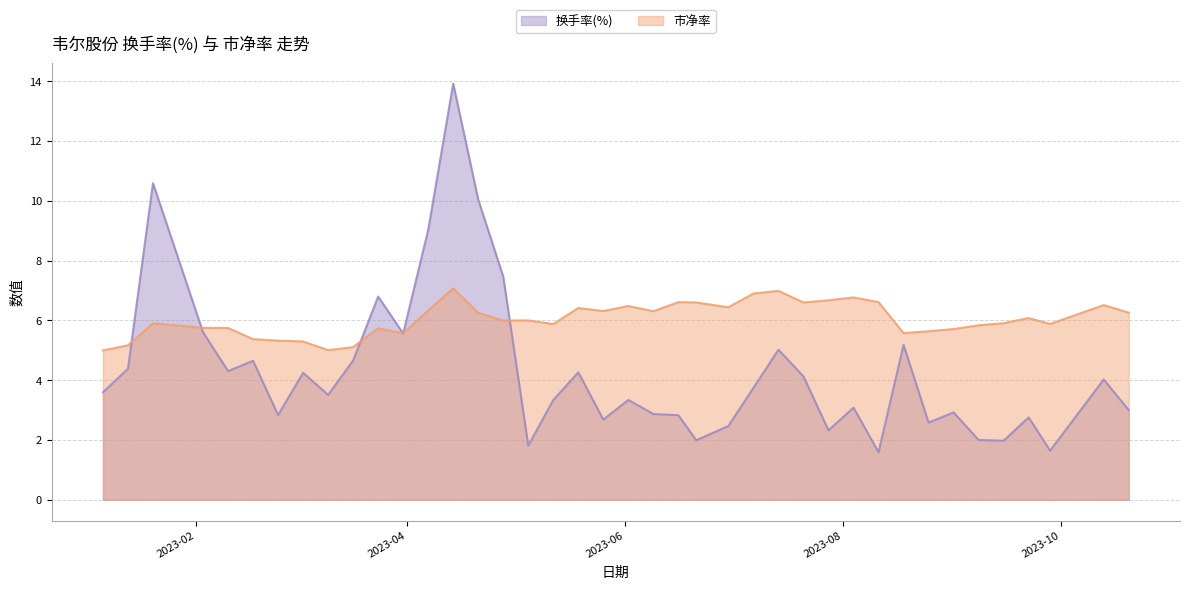

How many lines are shown in the chart?

2